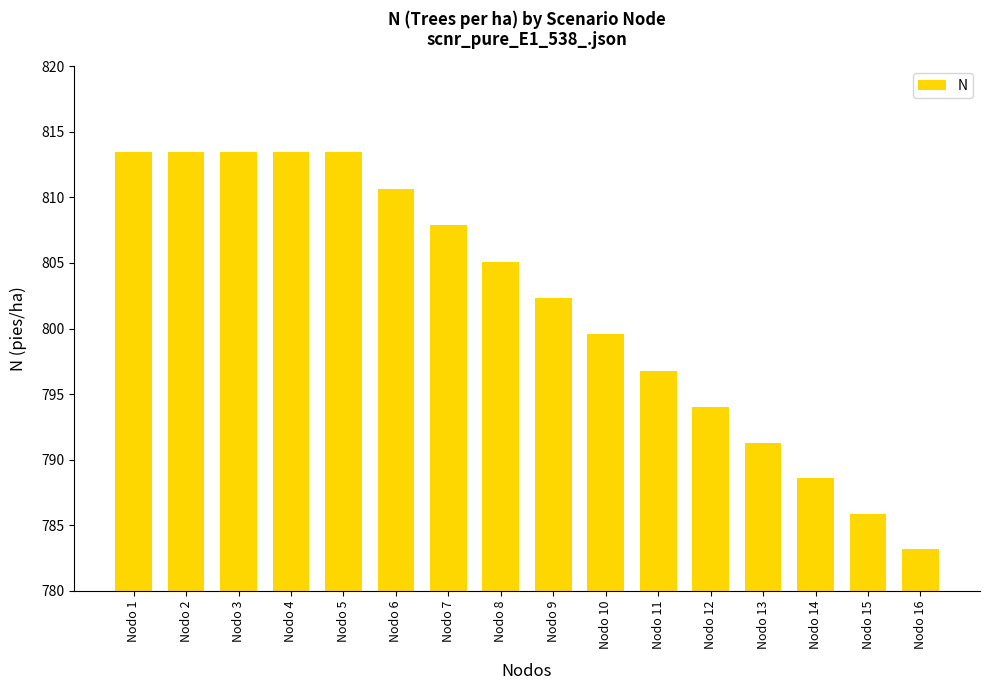

What is the change in value from Nodo 12 to Nodo 16?

-10.9